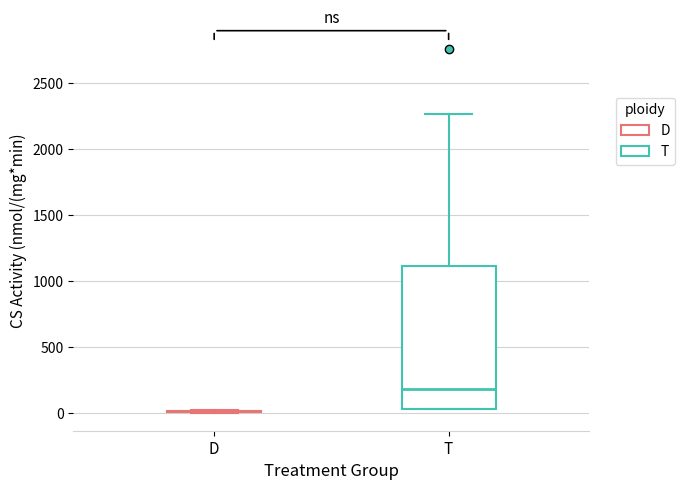

Reading left to right, read every box against the y-axis: the position of its median line, the range the box covers, and the ends of its whiskers. The values are not printed on the chart, so give them approximately, as read against the axis.

D: box collapsed to a line at 0, whiskers 0 to 0
T: median 200, box 50 to 1100, whiskers 50 to 2250